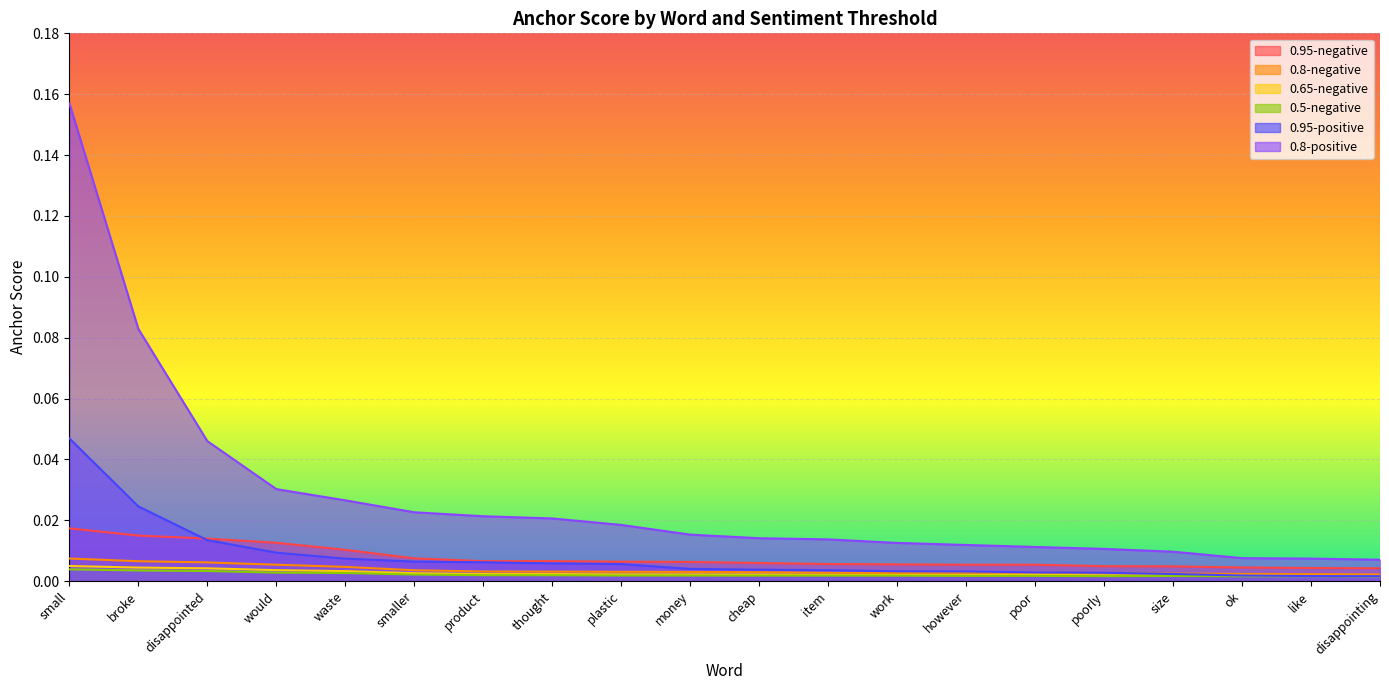

How many series are shown in this chart?

6